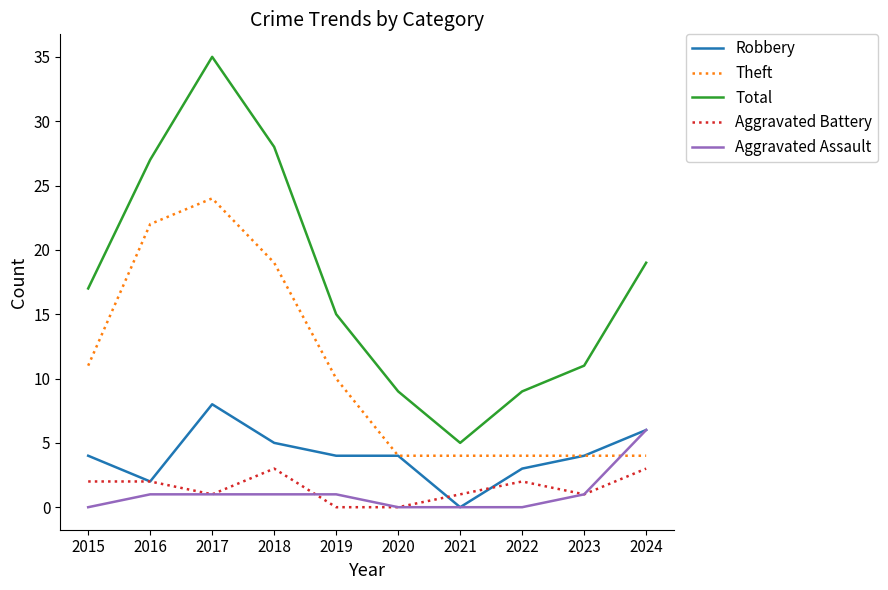

What is the difference between the maximum and second lowest values in the Total series?

26